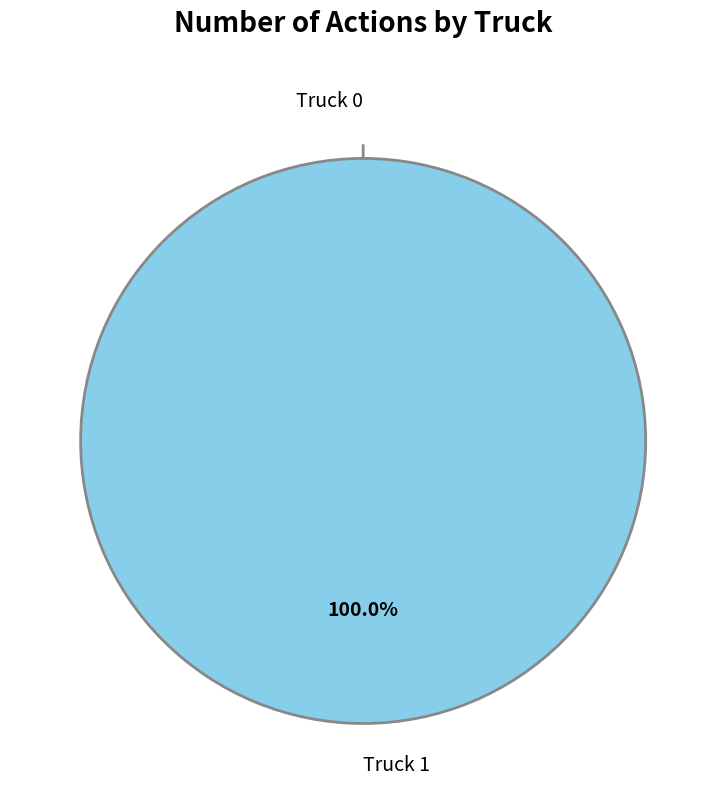

Is the sum of Truck 1 and Truck 0 greater than half?

Yes